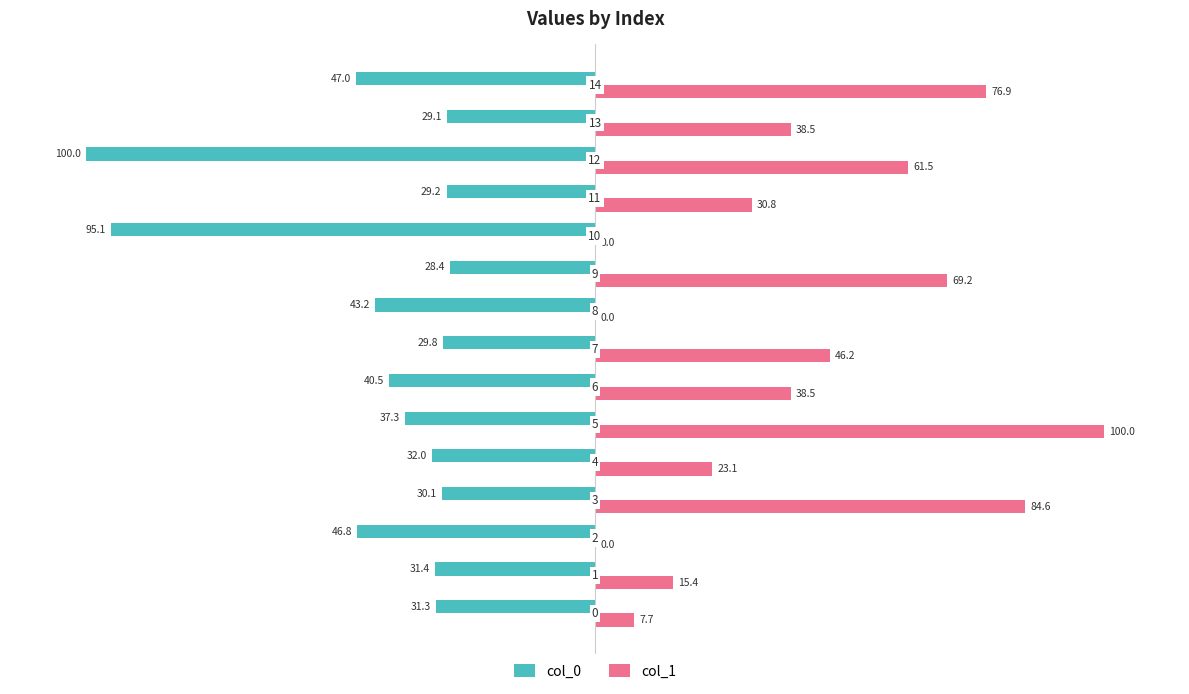

What are all the series names shown in the legend?

col_0, col_1